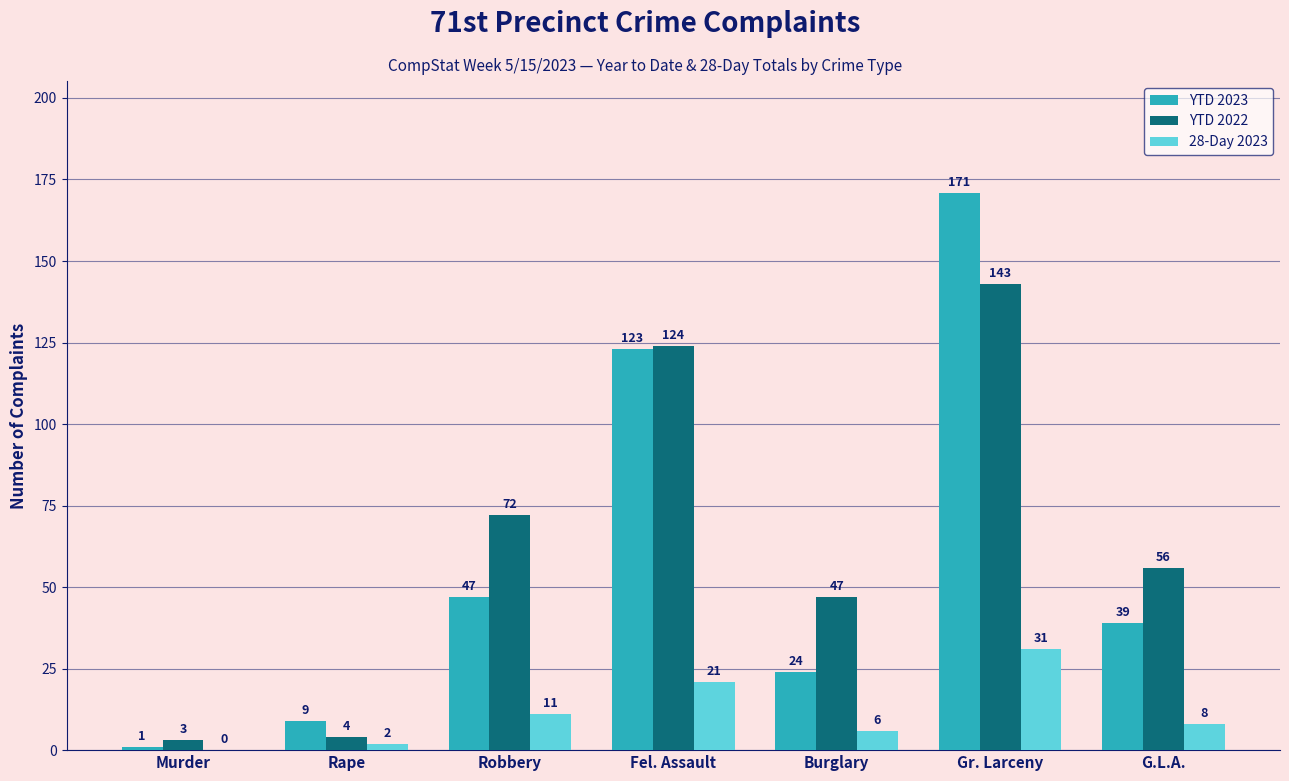

What is the sum of all YTD 2023 values?

414